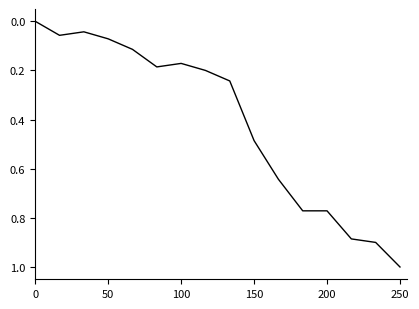

What is the greatest value displayed?

1.0